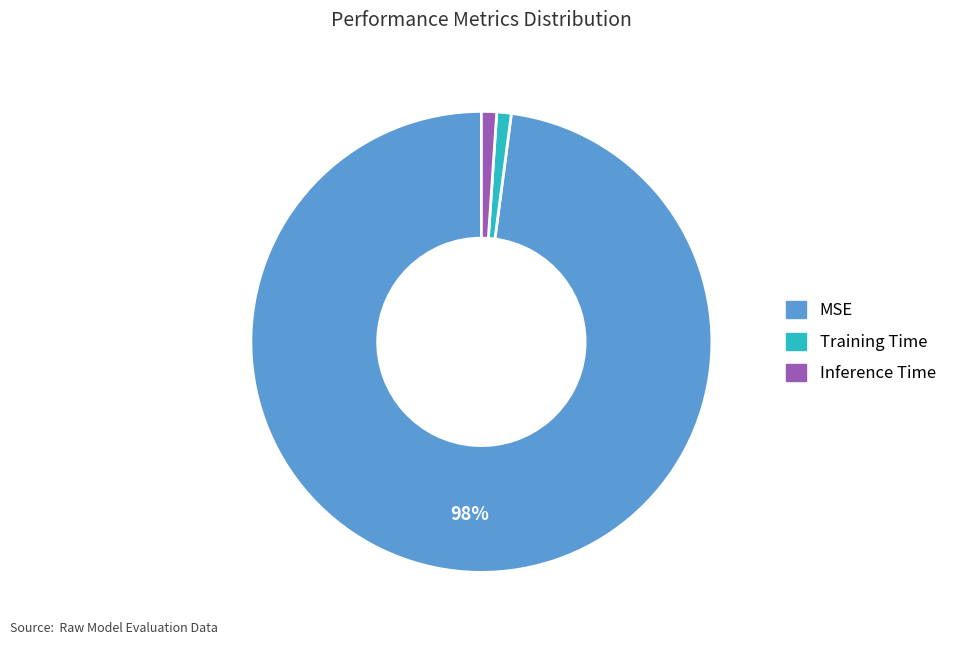

Do Training Time and MSE together represent more than half of the pie?

Yes